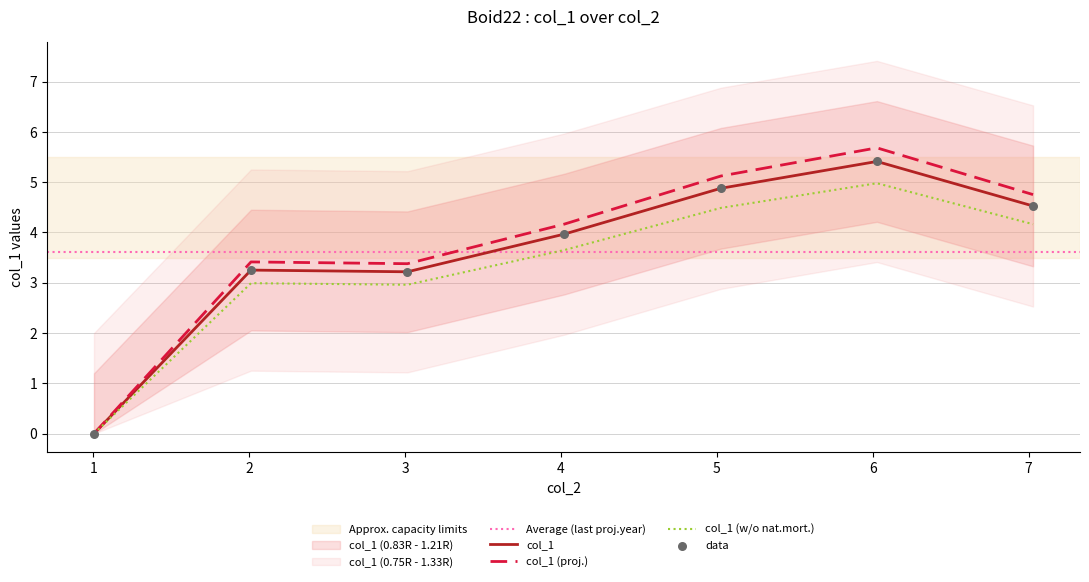

What is the change in value from 2.011099 to 6.026796?

+2.2